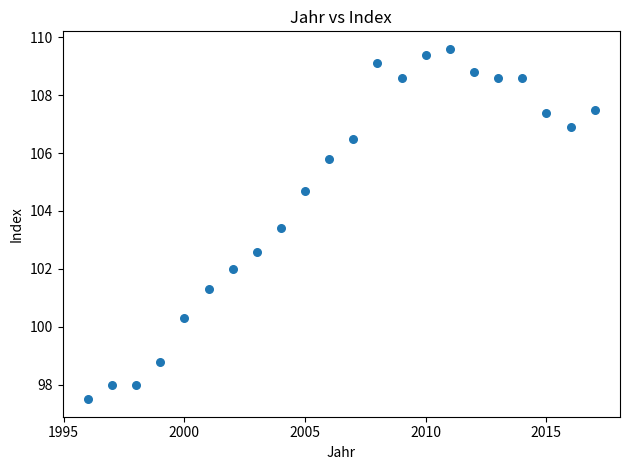

What is the range of Y values (max minus min)?

12.1